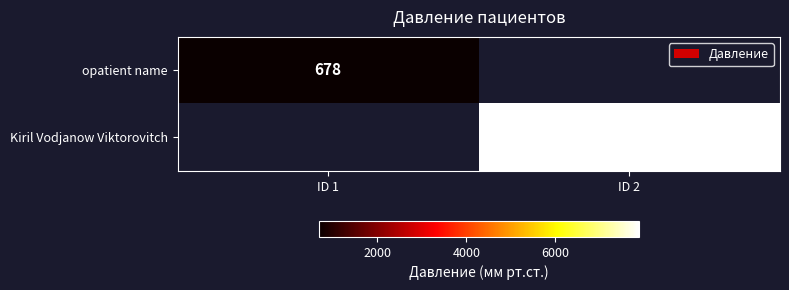

Is the value of opatient name at ID 1 greater than the value of Kiril Vodjanow Viktorovitch at ID 2?

No